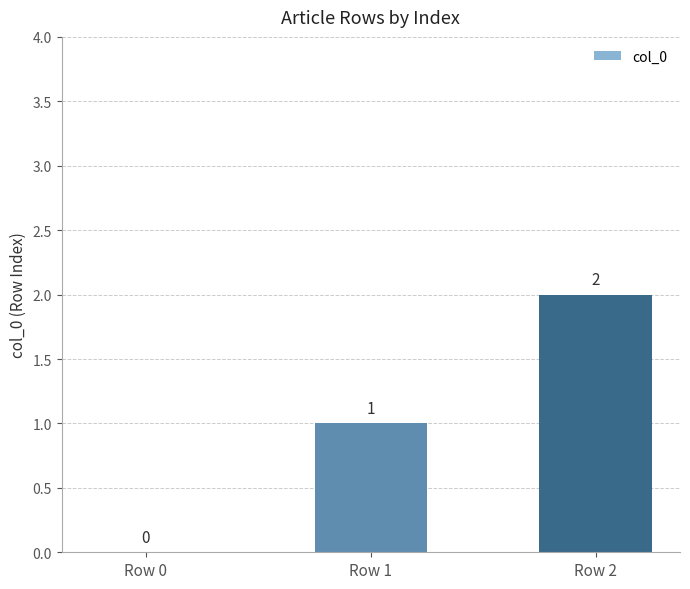

What is the sum of all values?

3